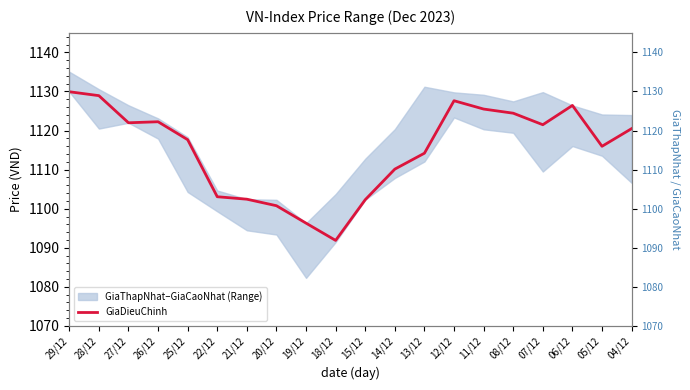

Which label corresponds to the smallest value in the chart?

18/12